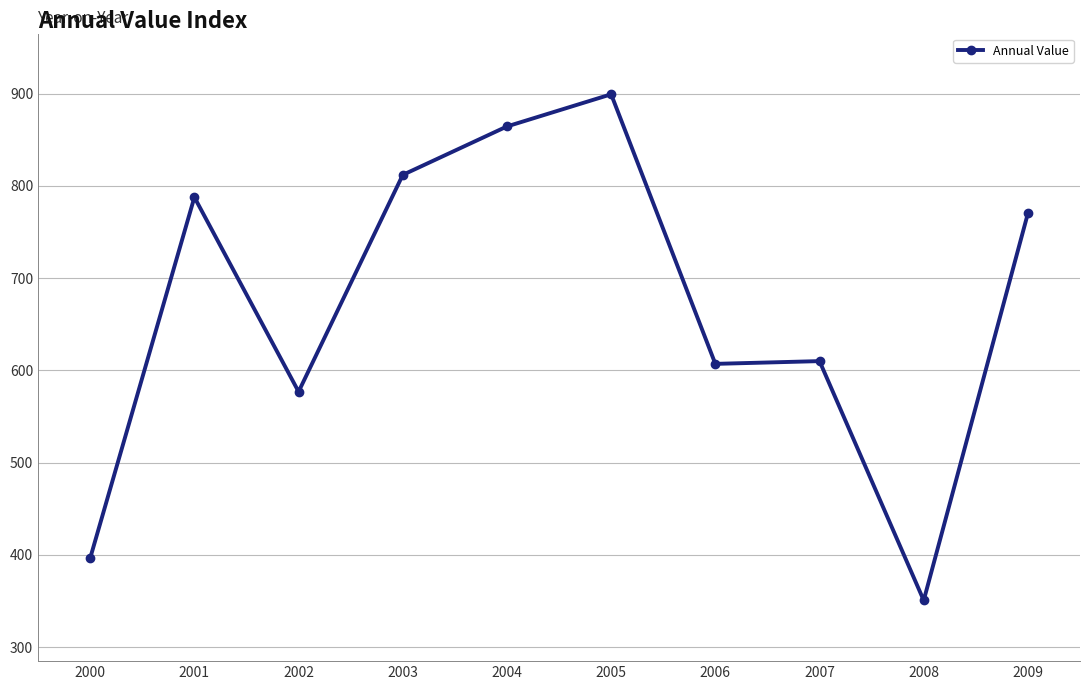

Where is the first local minimum?

2002